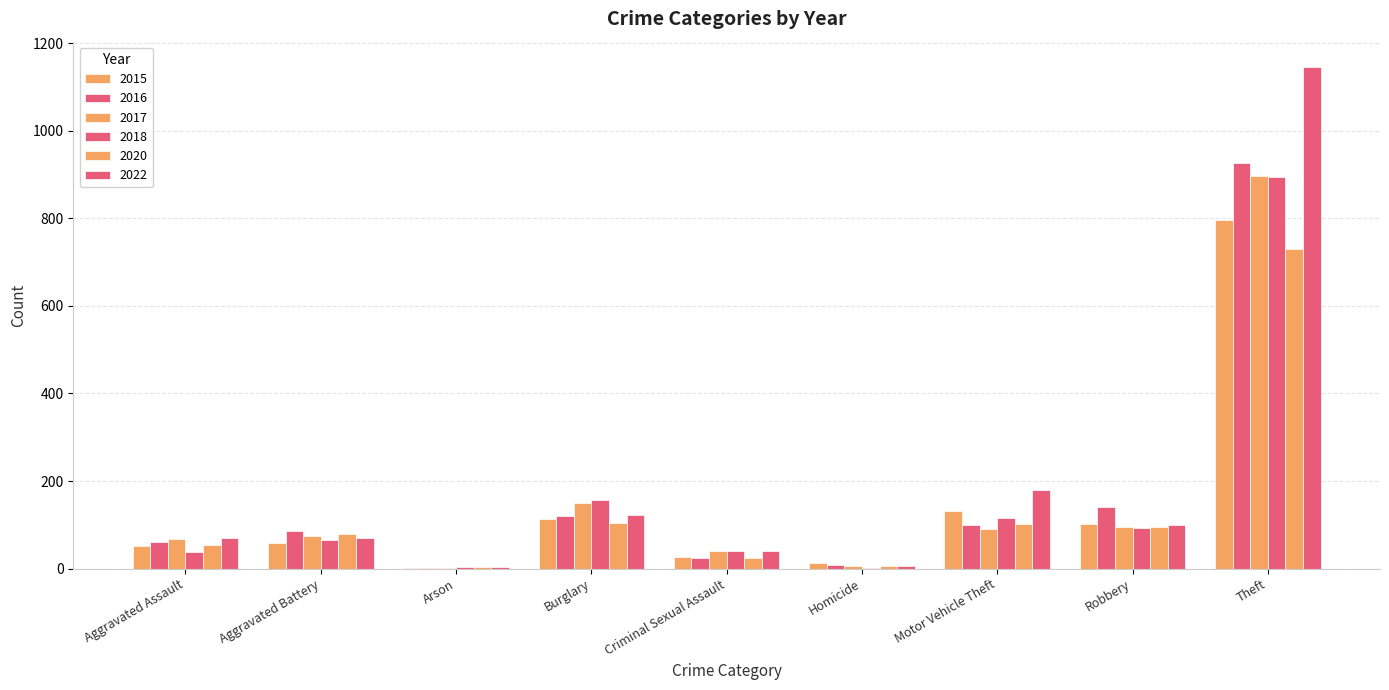

How many groups of bars are there?

9